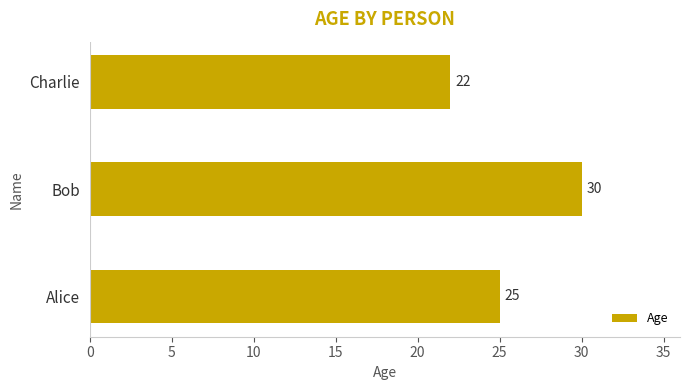

Which has a higher value, Charlie or Alice?

Alice